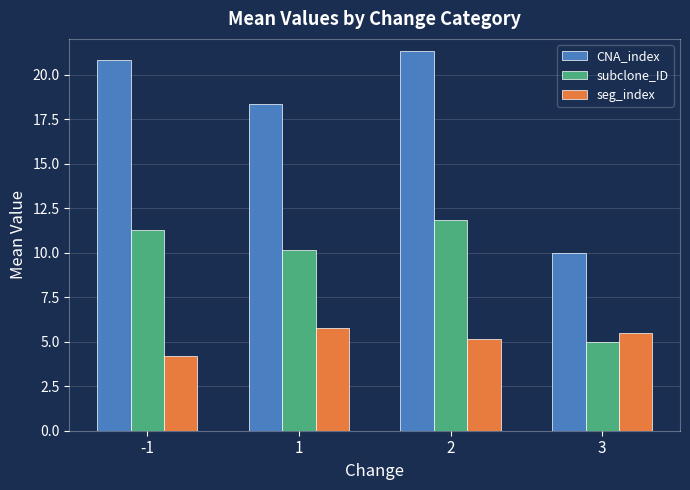

Reading left to right, transcribe all the data shown in this chart.

CNA_index: -1=20.8	1=18.4	2=21.3	3=10.0
subclone_ID: -1=11.3	1=10.1	2=11.8	3=5.0
seg_index: -1=4.2	1=5.8	2=5.2	3=5.5